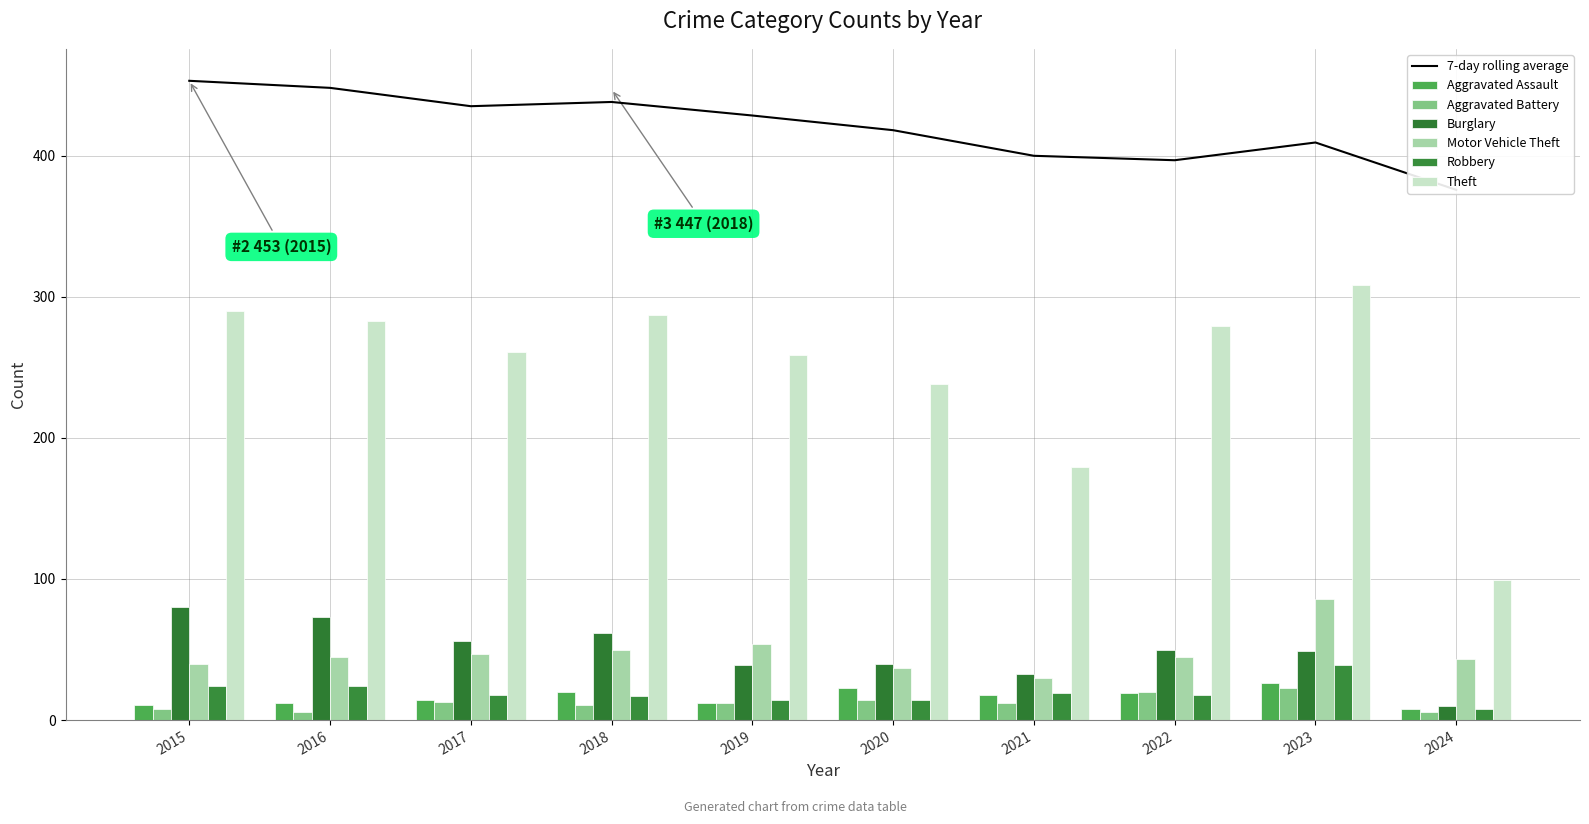

Which category has the highest value across all series?

2023